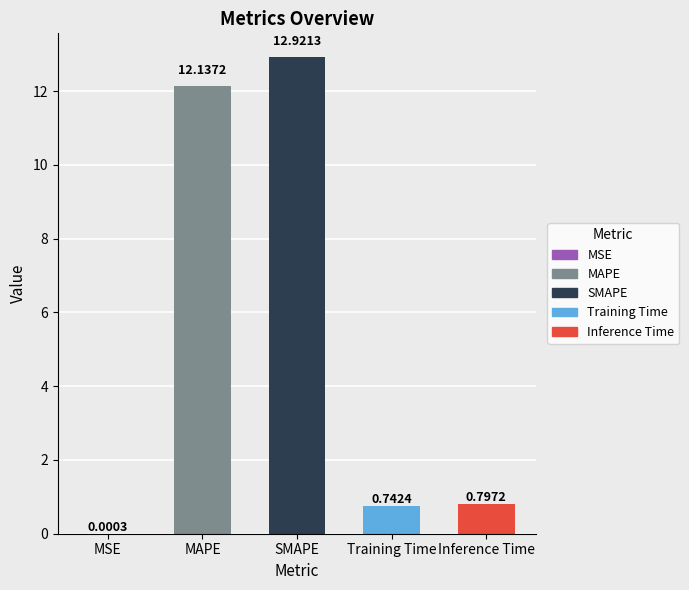

Where is the data nearest to the value 6?

Inference Time